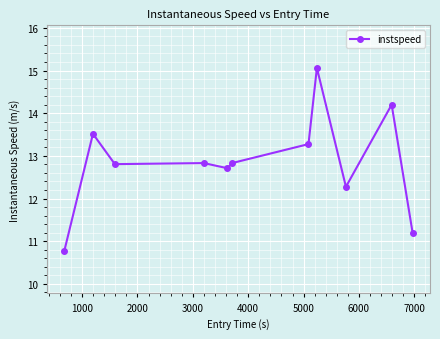

Does the chart display data point markers on the line(s)?

Yes